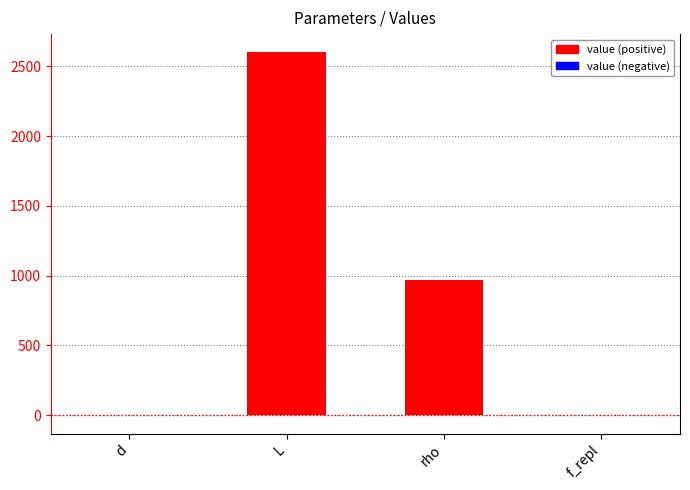

What is the maximum value shown in the chart?

2600.0